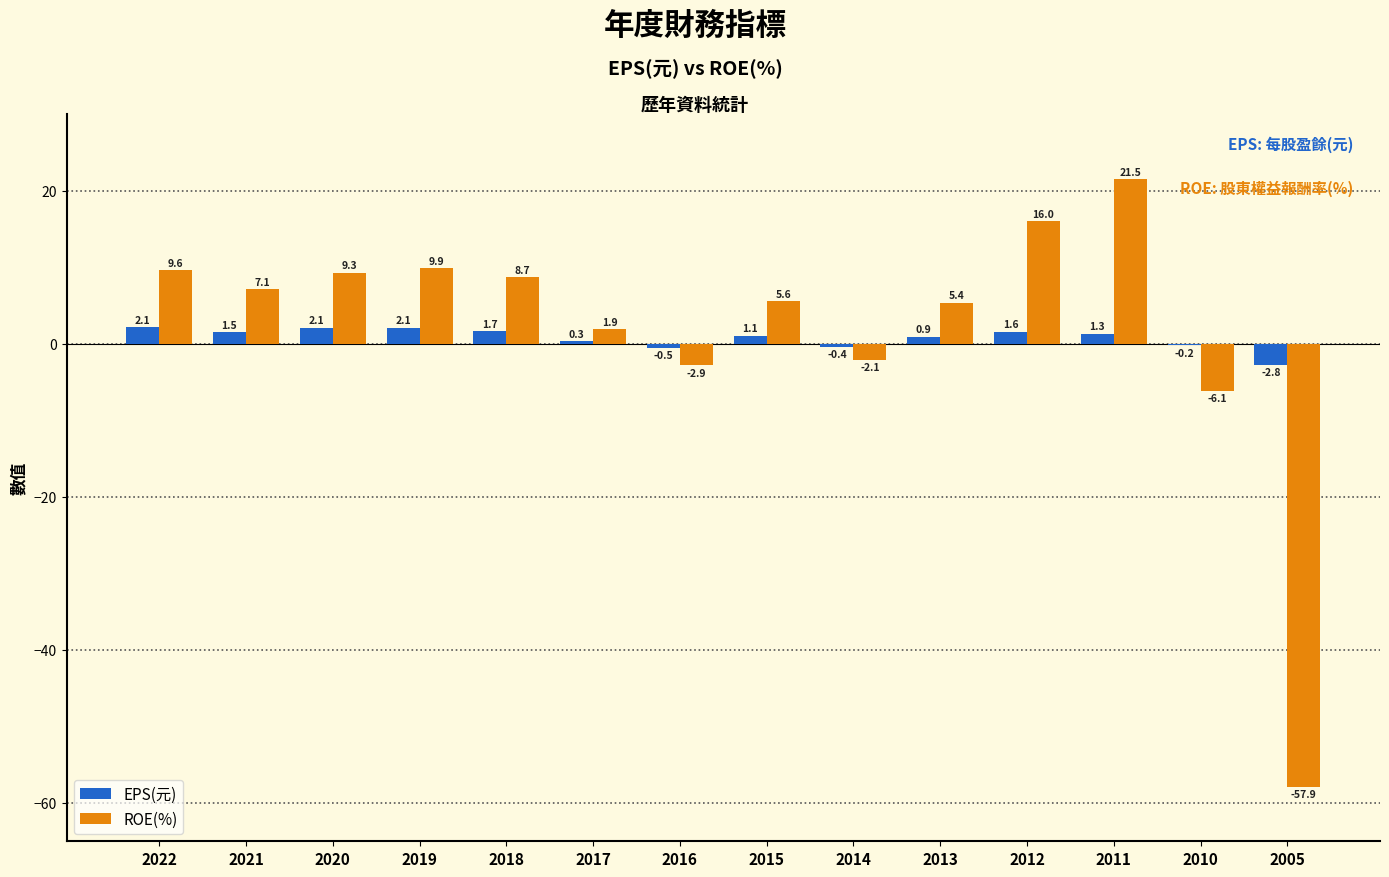

Between 2018 and 2017, which series saw the biggest shift?

ROE(%)